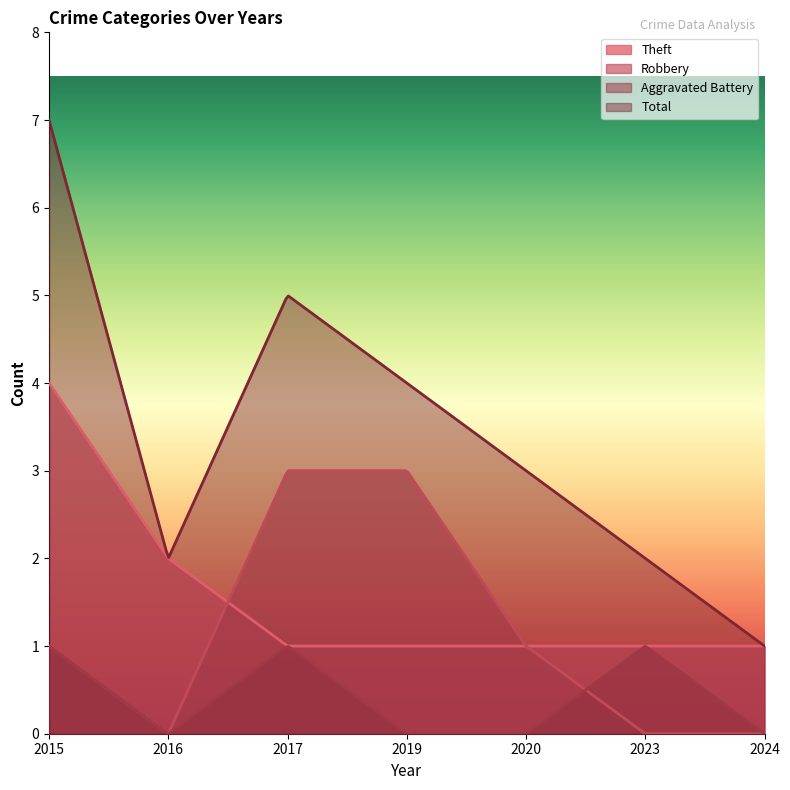

Is it true that Total equals 11 at 2015?

False